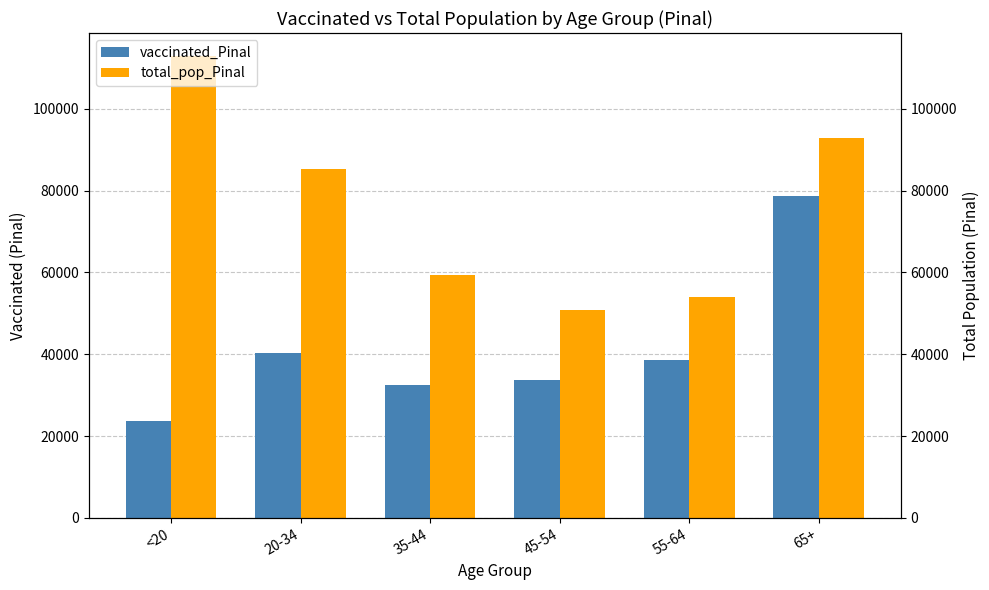

What position from the left is <20?

1